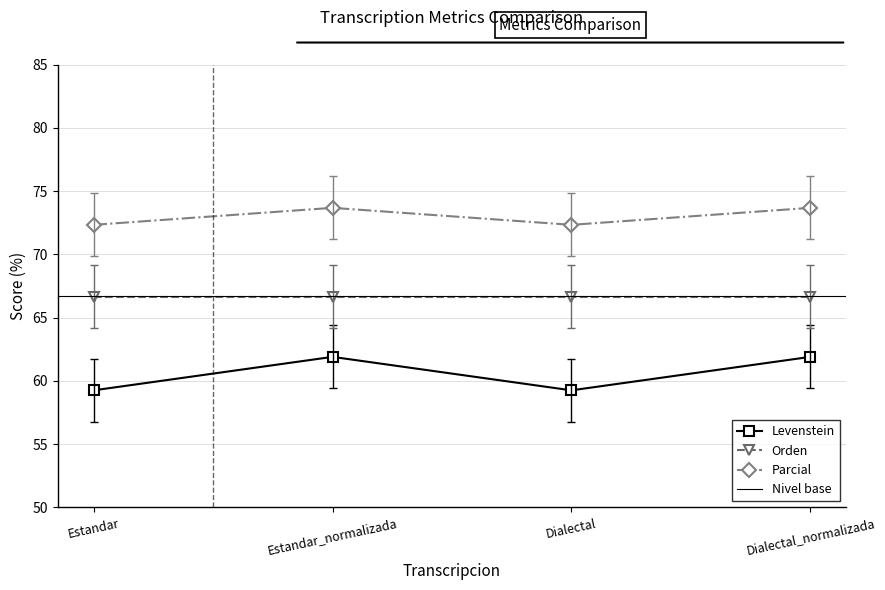

True or false: Levenstein and Parcial intersect in this chart.

False